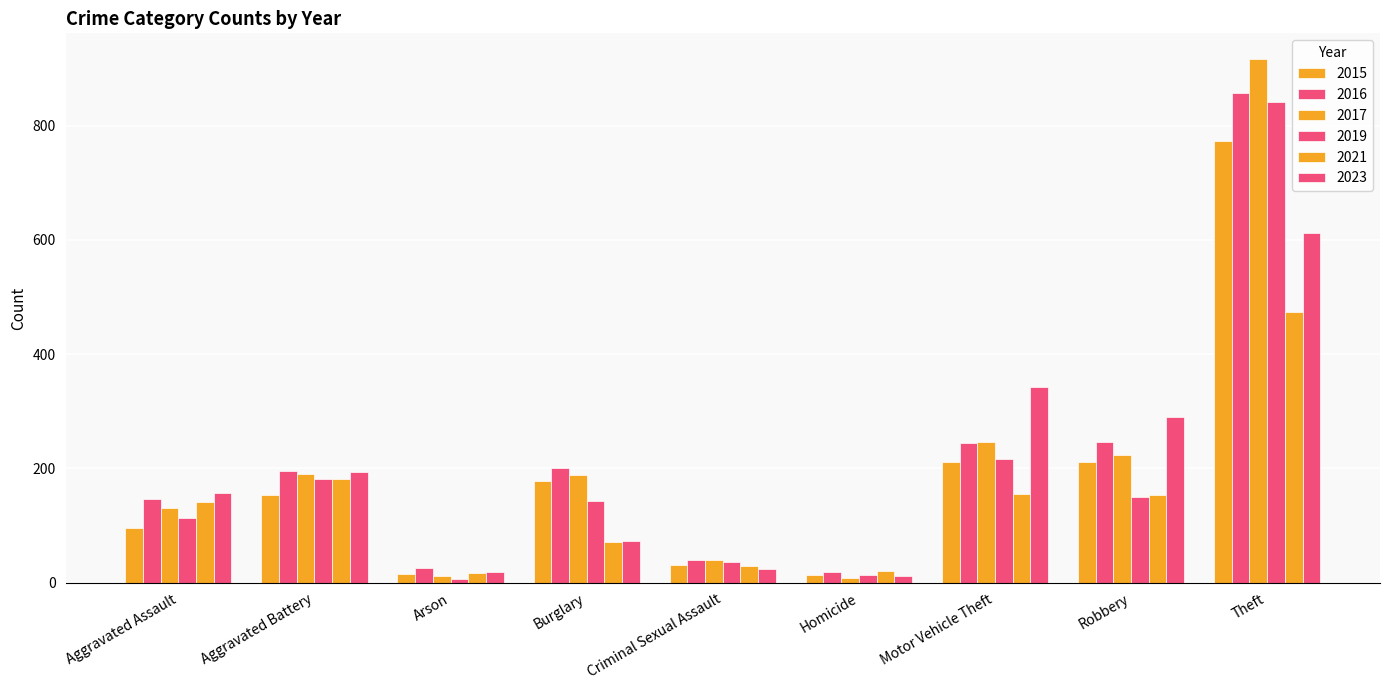

What position from the right is Homicide?

4